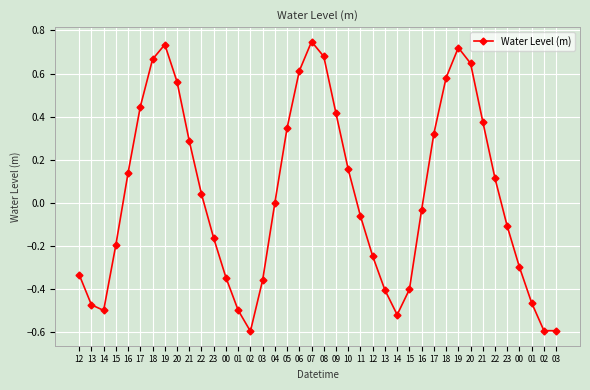

Reading left to right, list all the values displayed in this chart.

-0.3	-0.5	-0.5	-0.2	0.1	0.4	0.7	0.7	0.6	0.3	0.0	-0.2	-0.3	-0.5	-0.6	-0.4	-0.0	0.3	0.6	0.7	0.7	0.4	0.2	-0.1	-0.2	-0.4	-0.5	-0.4	-0.0	0.3	0.6	0.7	0.6	0.4	0.1	-0.1	-0.3	-0.5	-0.6	-0.6